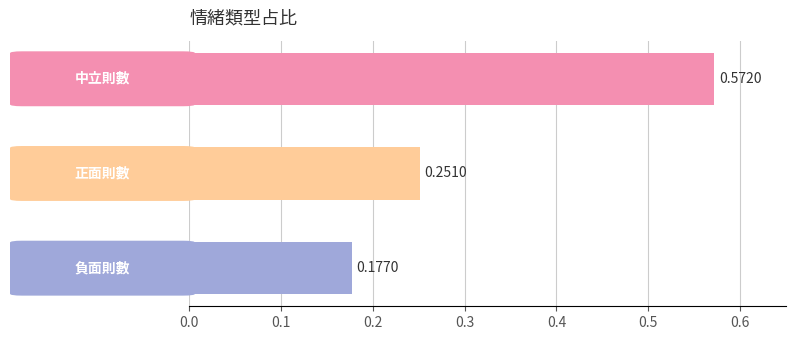

What is the difference between the maximum and minimum values?

0.4